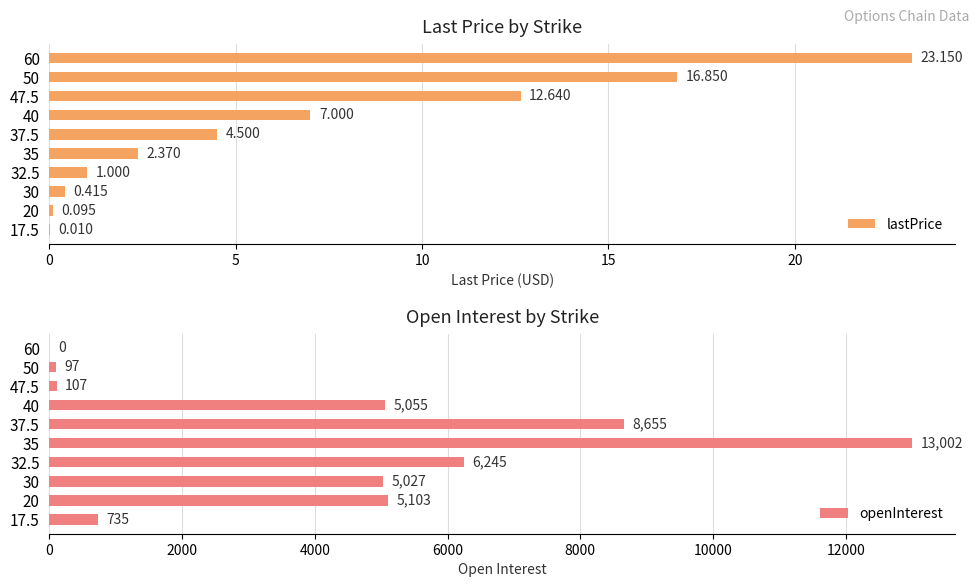

Is it true that openInterest equals 735 at 17.5?

True